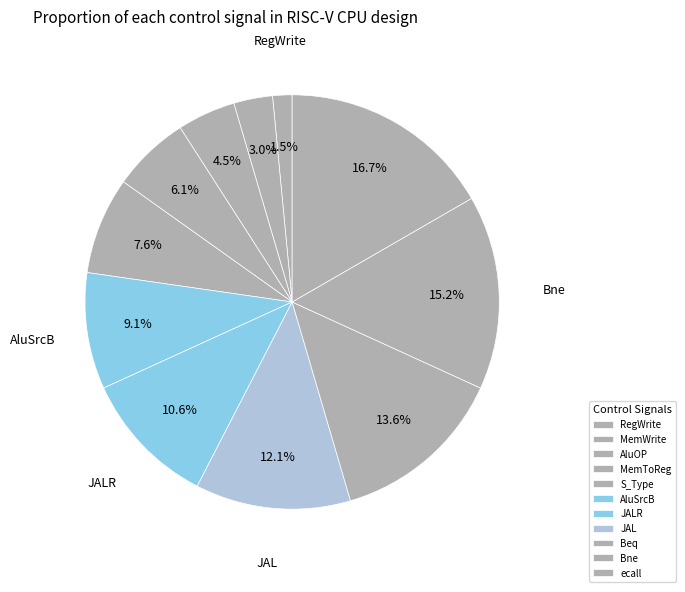

How many segments does this pie chart have?

11